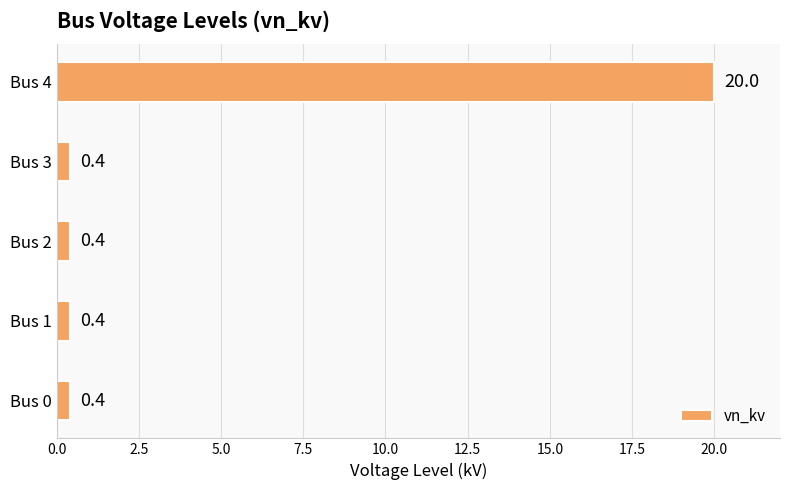

Is it true that the value at Bus 4 is 20.0?

True